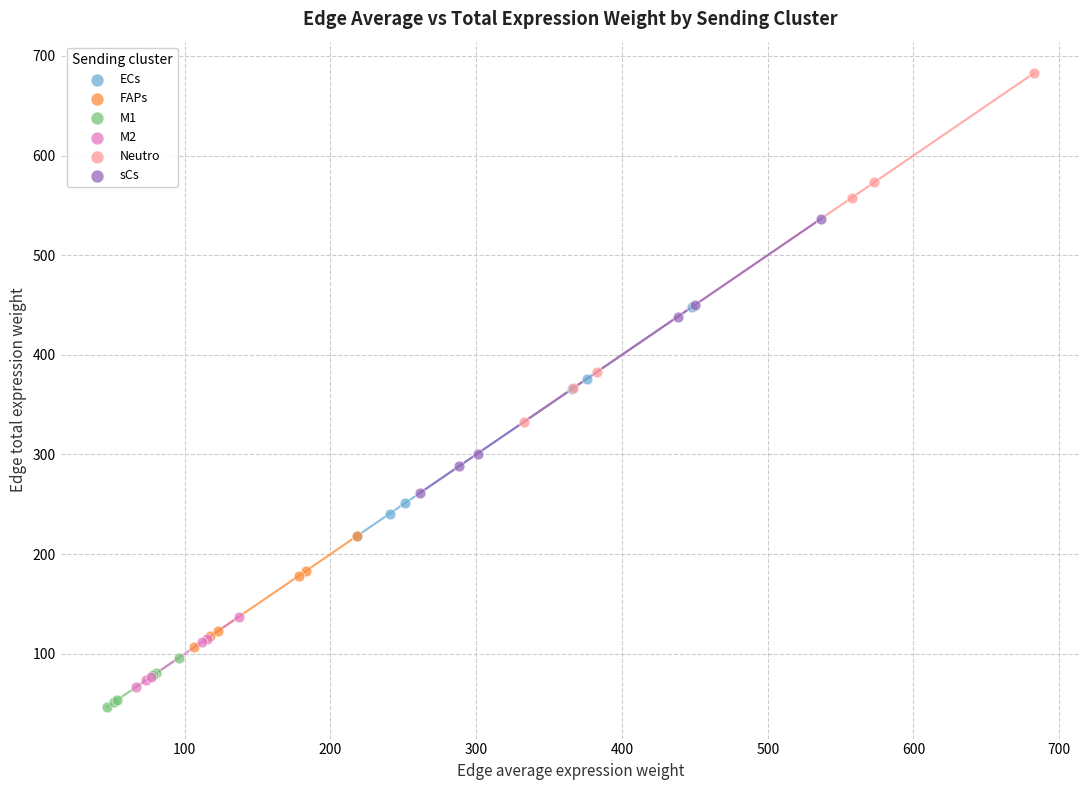

Which series has the largest Y range (max minus min)?

Neutro